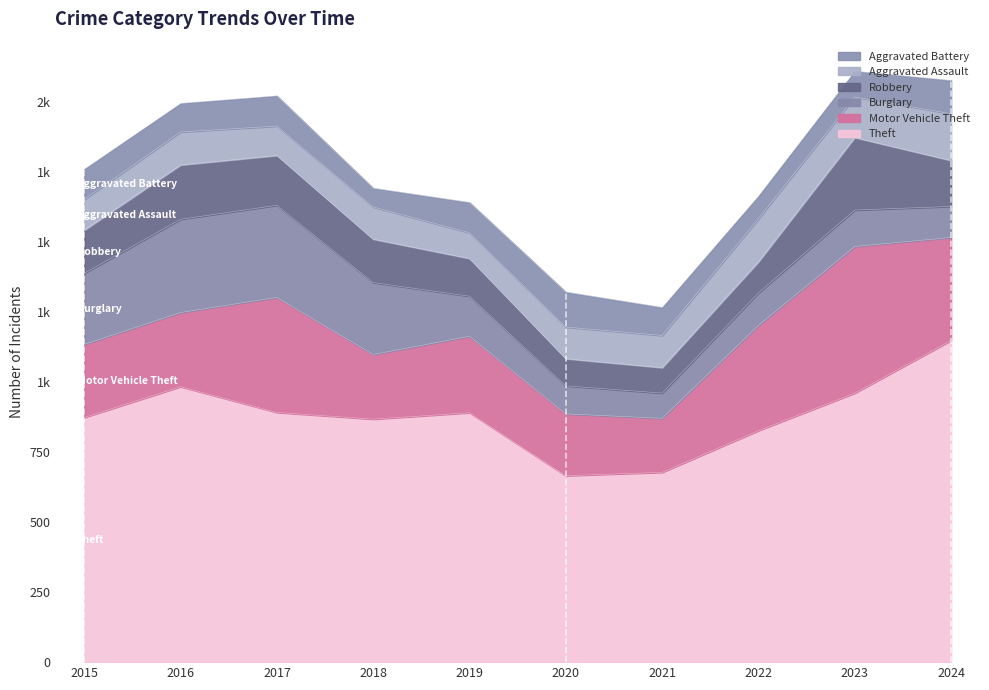

Is the value of Robbery at 2020 greater than the value of Aggravated Assault at 2021?

No